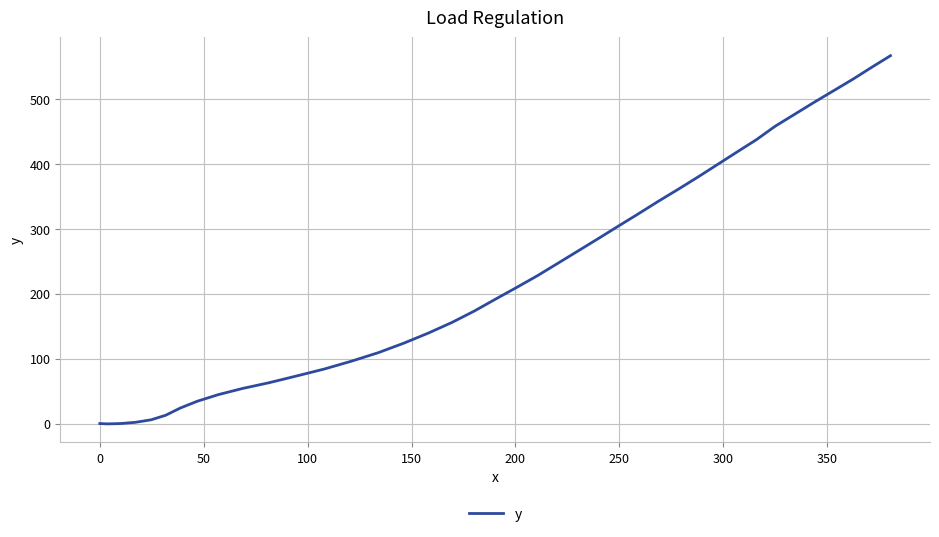

What is the greatest value displayed?

567.3